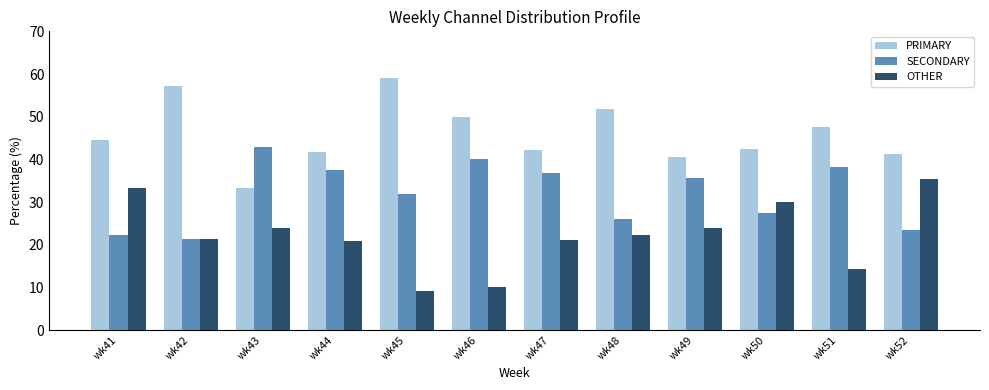

At which category does the chart reach its peak across all series?

wk45